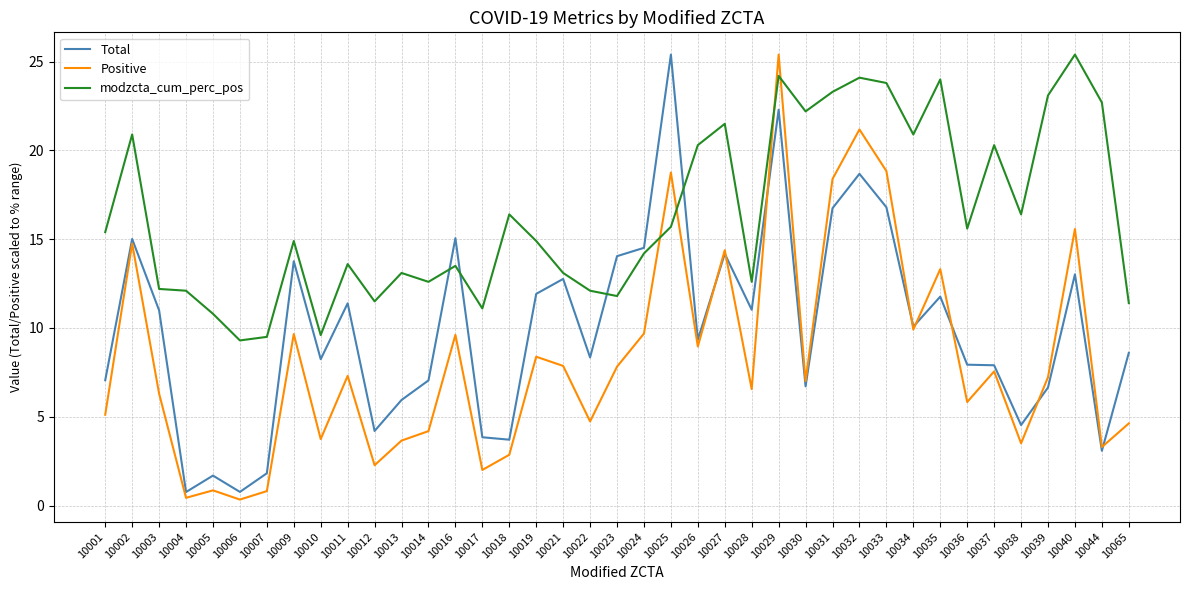

The value of modzcta_cum_perc_pos at 10065 is 15.3. True or false?

False